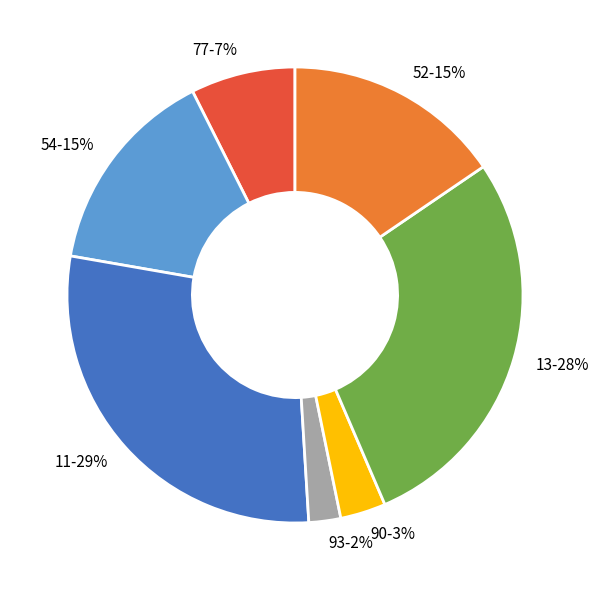

Which has a higher value, 52 or 93?

52